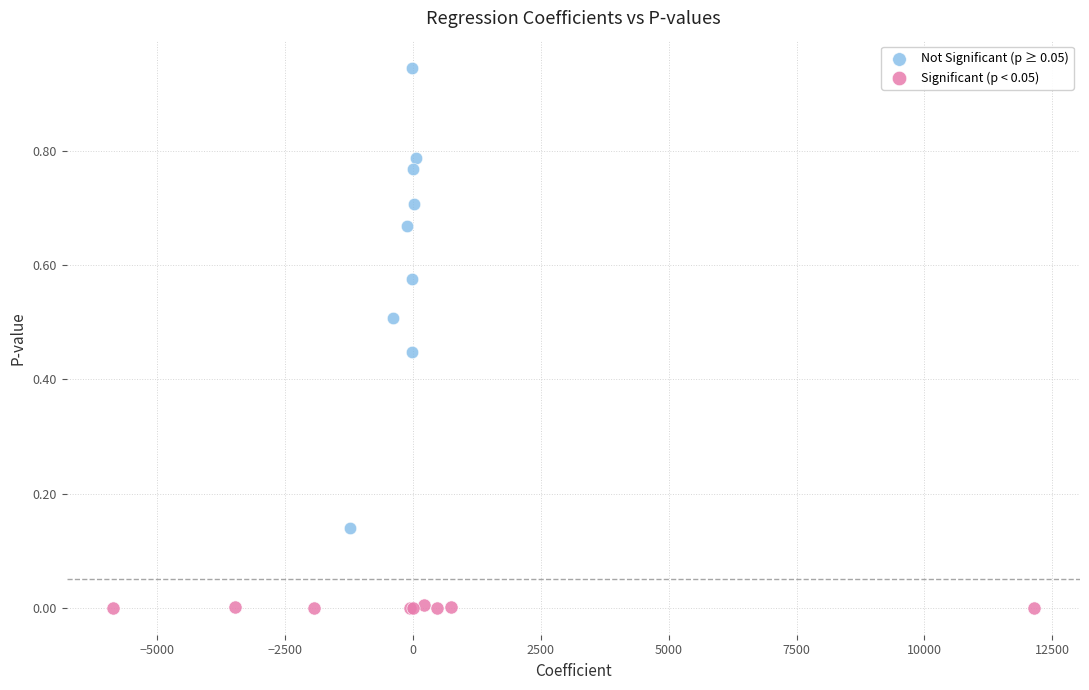

Which series has the largest Y range (max minus min)?

Not Significant (p ≥ 0.05)